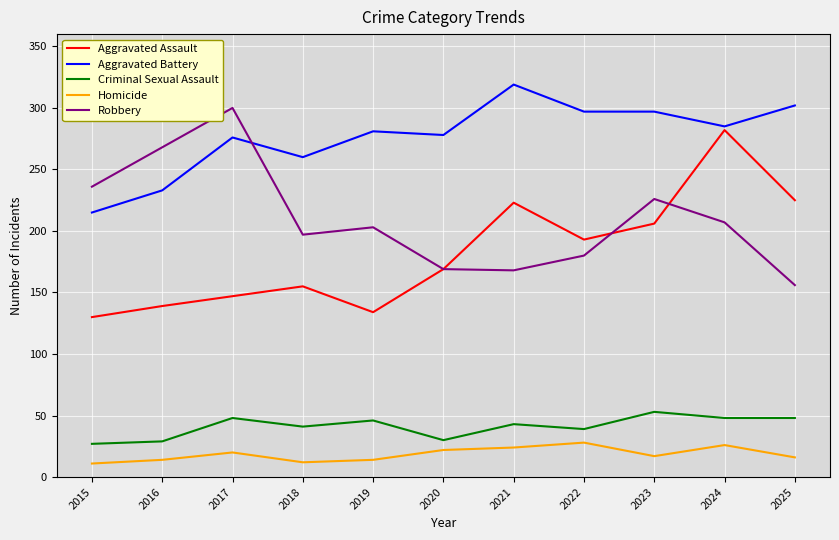

What is the total value across all series at 2018?

665